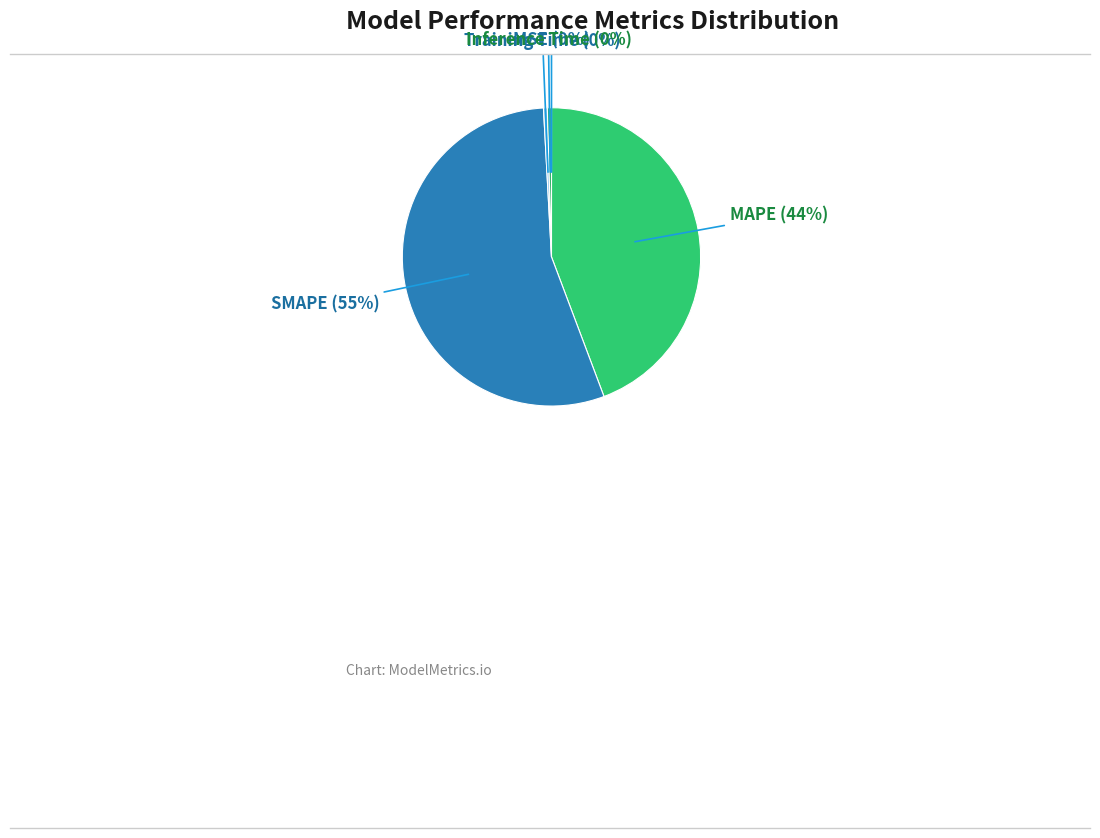

Do Inference Time and Training Time together represent more than half of the pie?

No